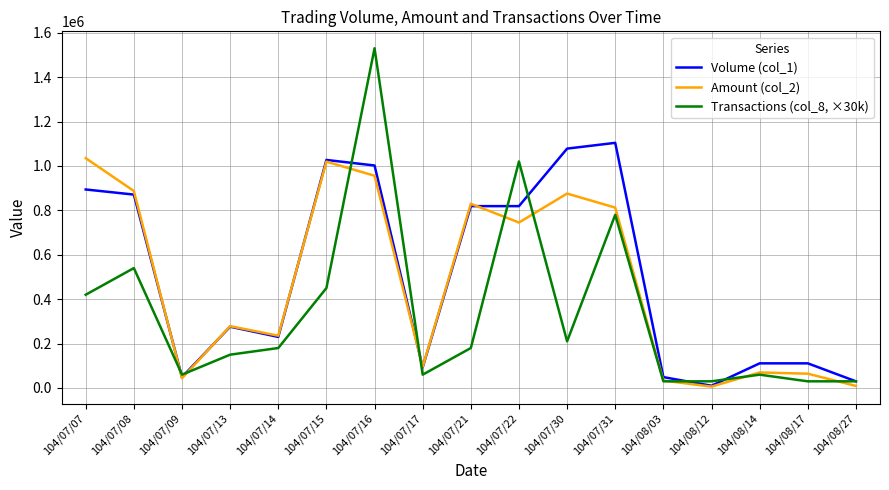

At which label does Amount (col_2) first exceed 278290?

104/07/07